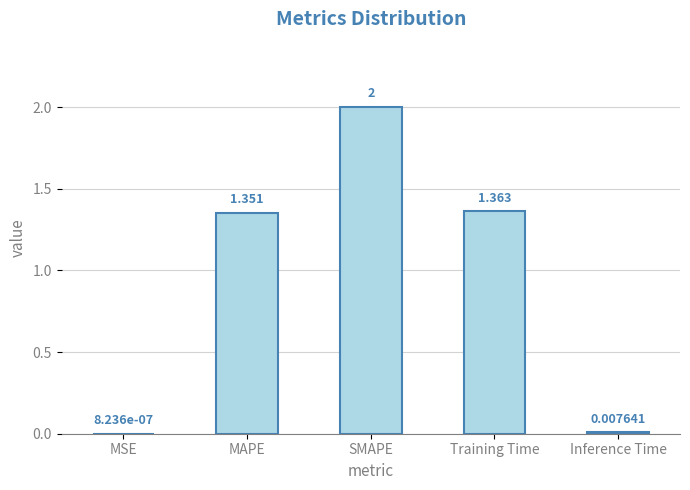

Which has a higher value, Inference Time or SMAPE?

SMAPE